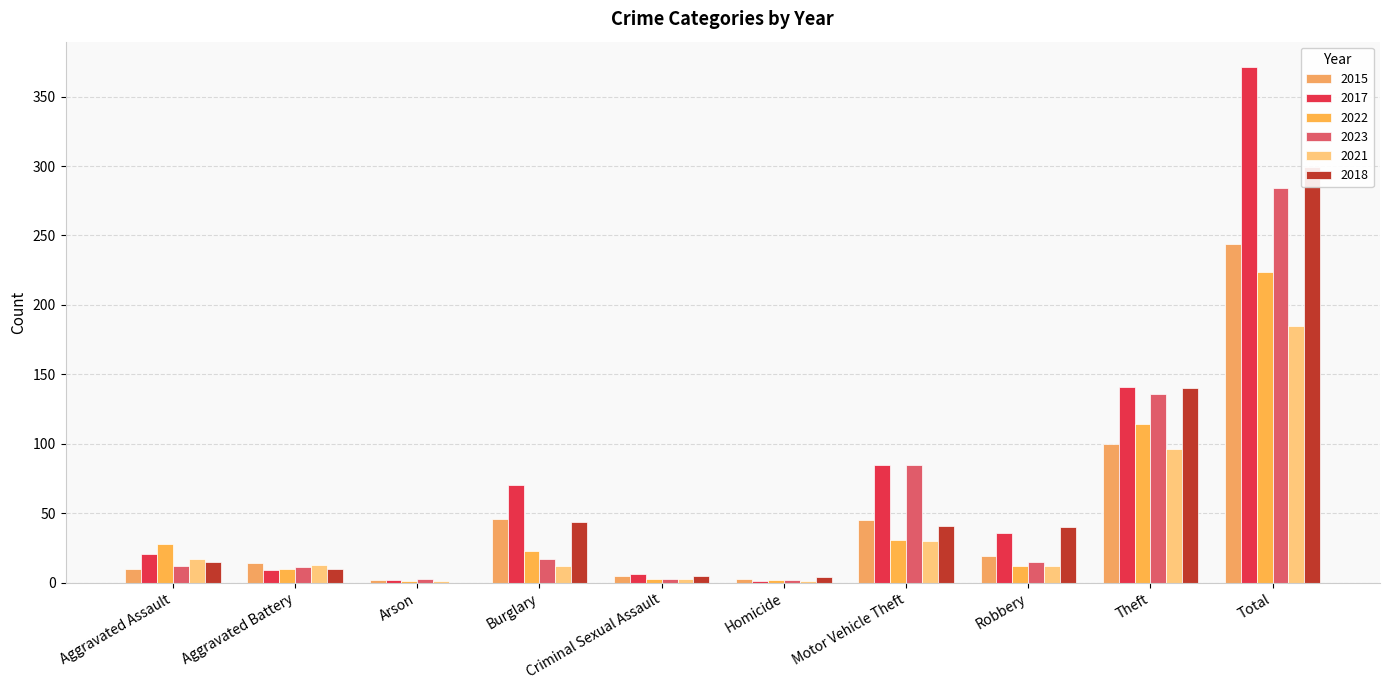

Between Burglary and Theft, which series saw the biggest shift?

2023